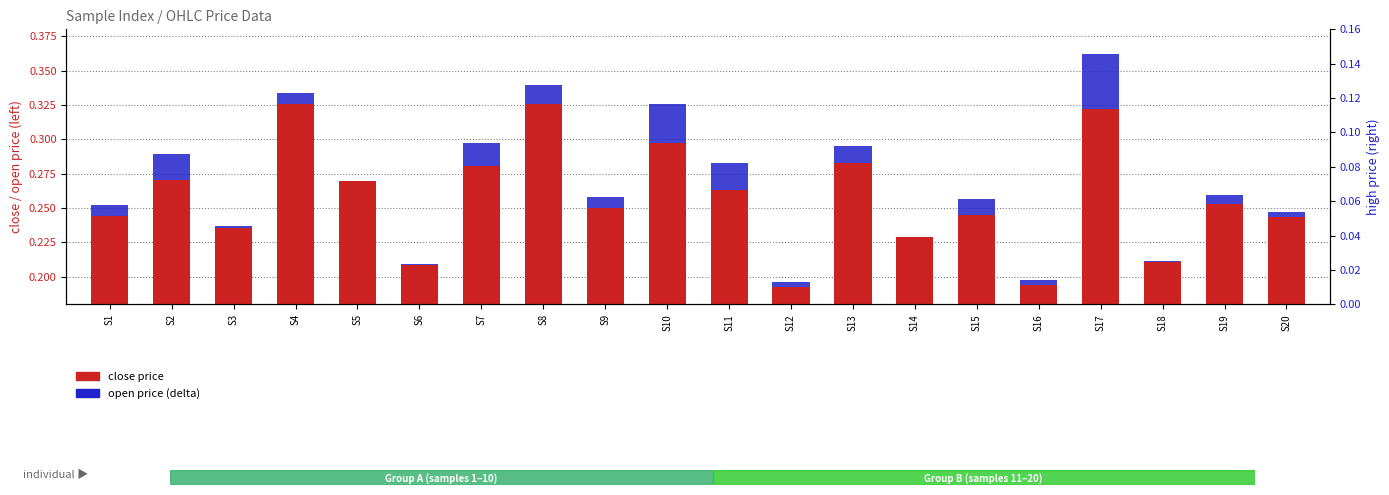

Count the number of data series in this chart.

2